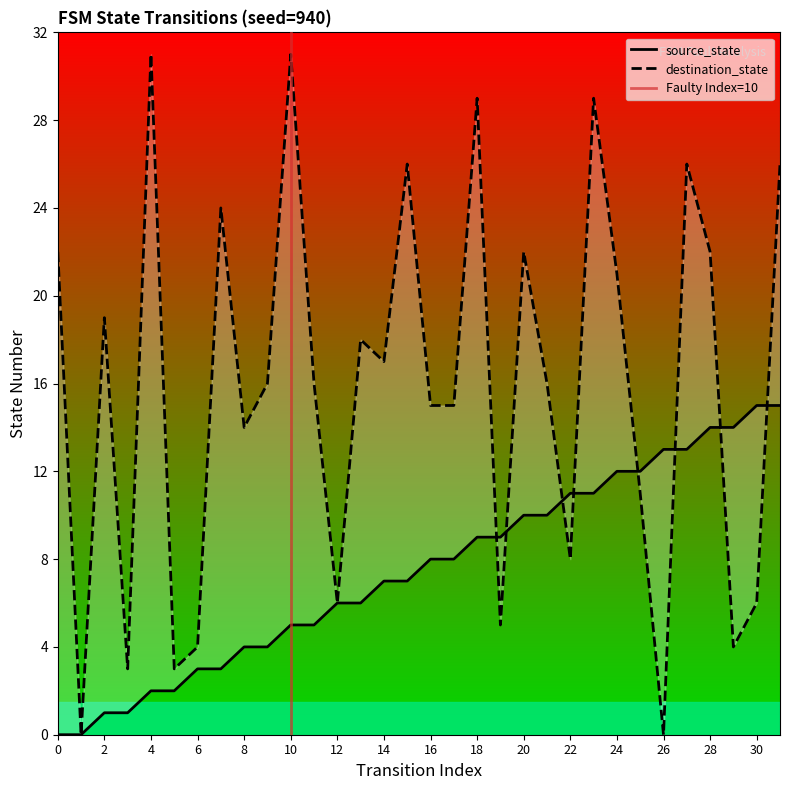

Between 18 and 22, which series saw the biggest shift?

destination_state